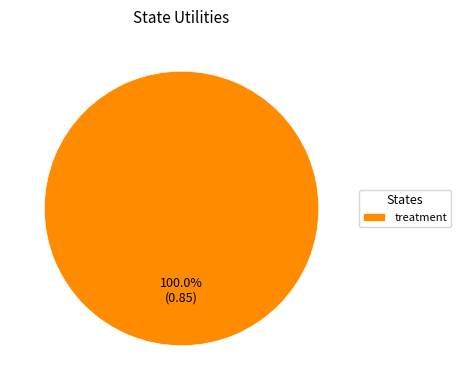

Which slice represents more than half of the pie?

treatment